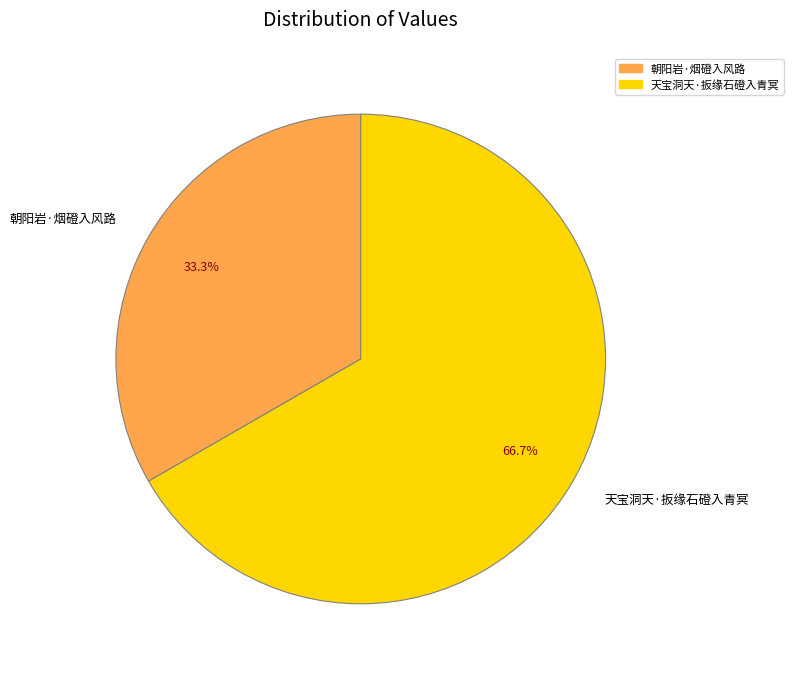

The 天宝洞天·扳缘石磴入青冥 slice represents 78% of the pie. True or false?

False